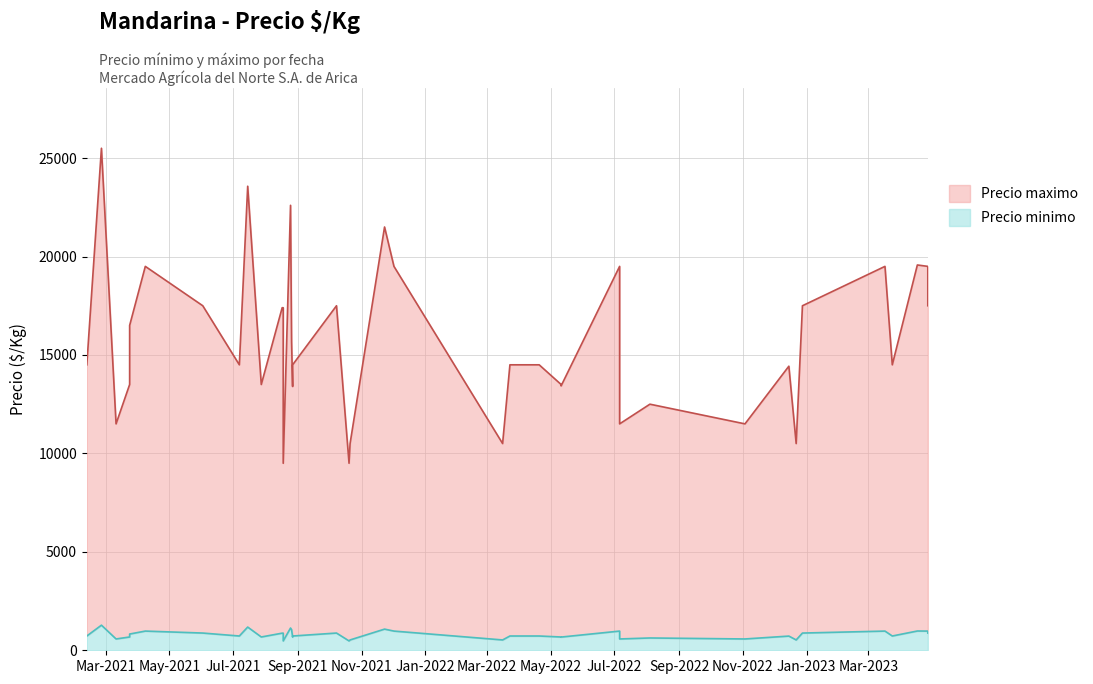

What is the difference between the maximum and minimum values in the Precio minimo series?

800